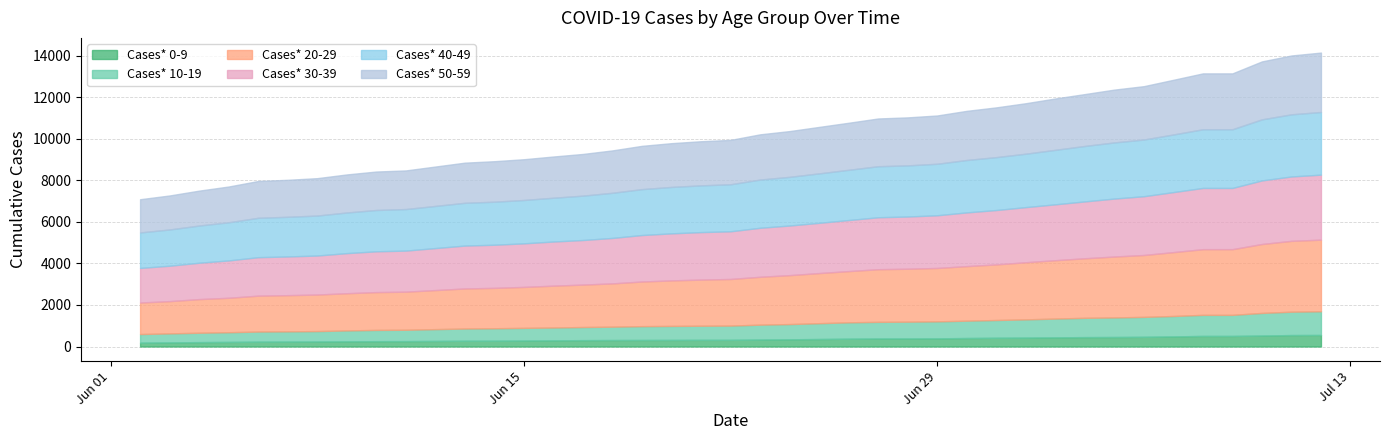

Which category has the highest value across all series?

07/12/2020